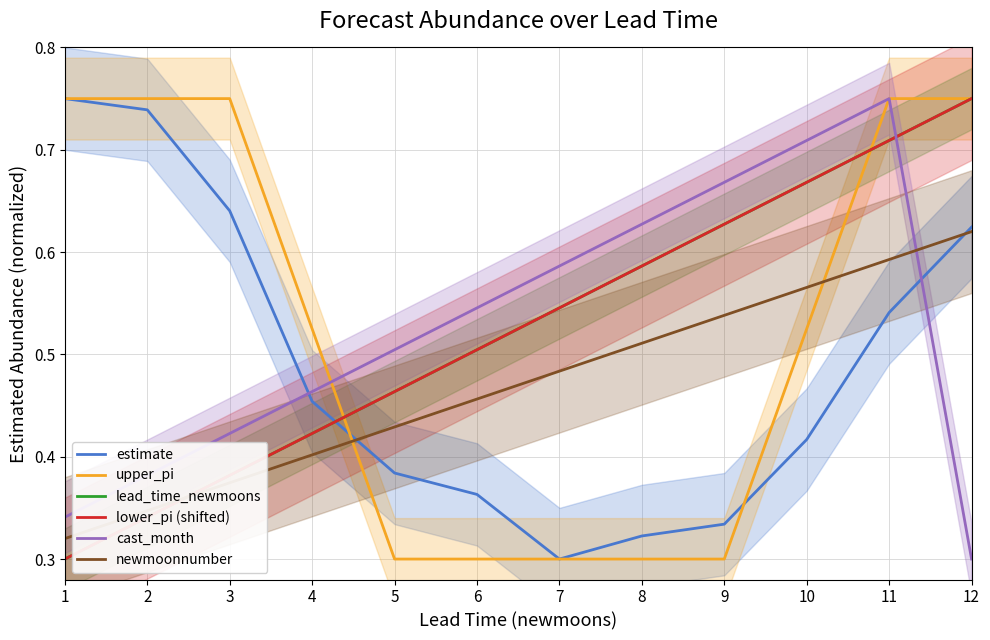

Does the chart have visible grid lines?

Yes